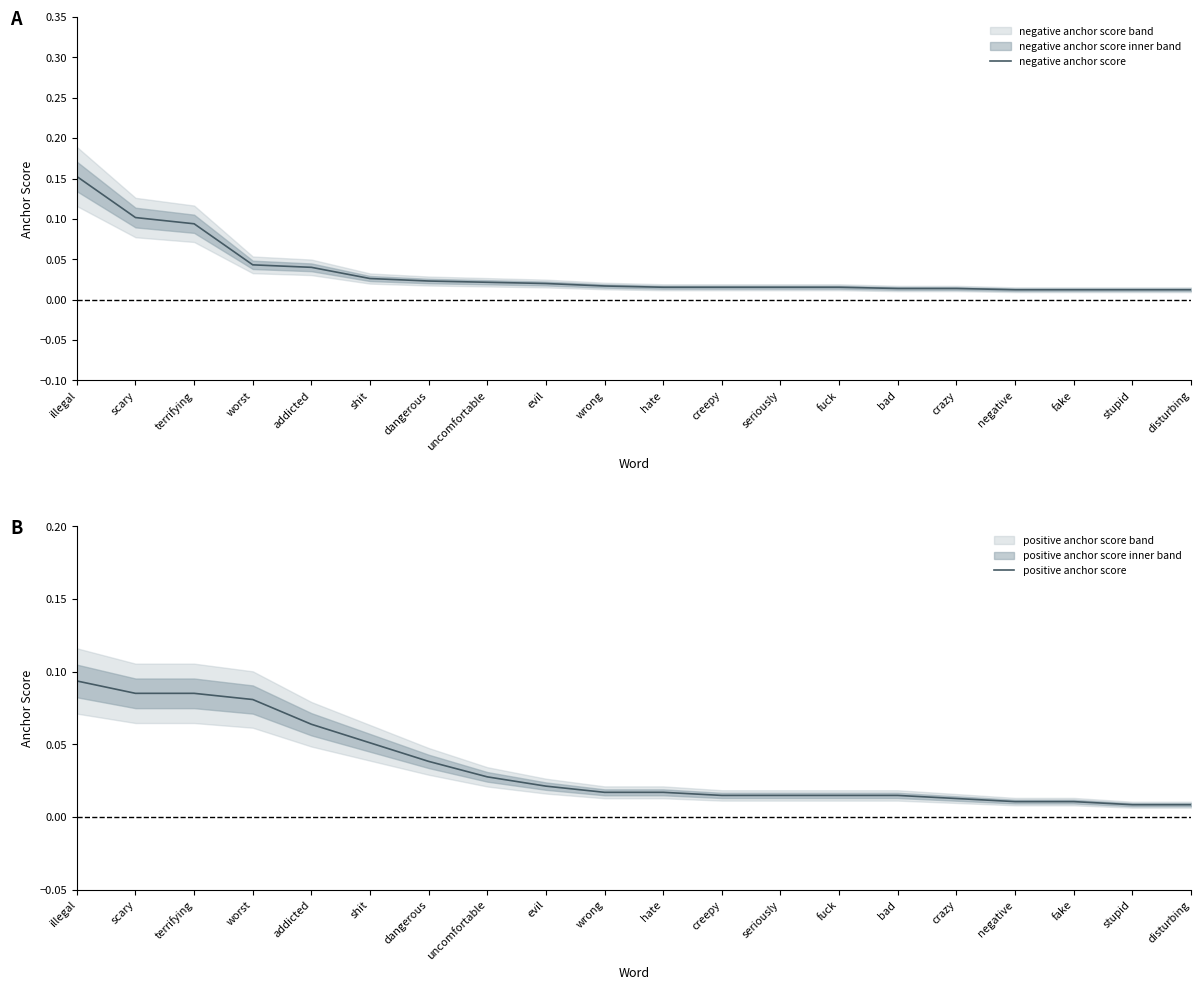

True or false: positive anchor score has more than 2 points higher than both neighbors.

False